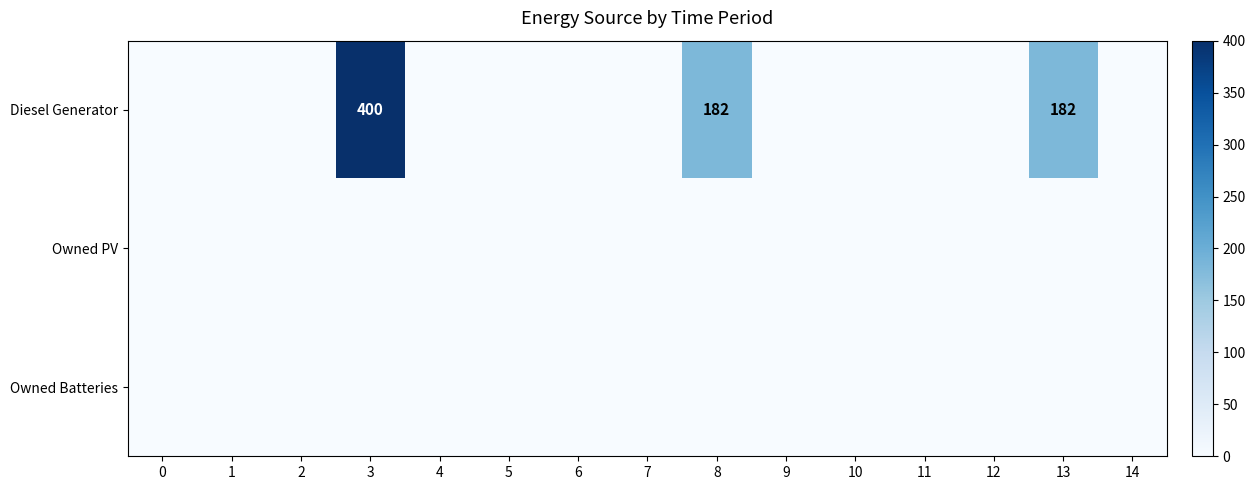

List the labels in order of Owned PV value, largest first.

0, 1, 2, 3, 4, 5, 6, 7, 8, 9, 10, 11, 12, 13, 14